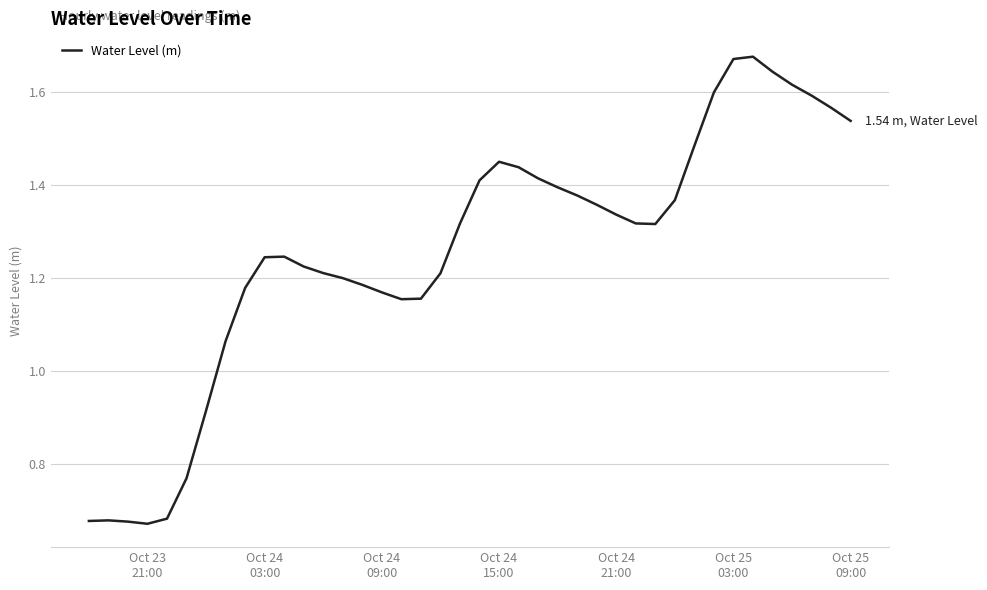

What is the difference between the maximum and minimum values?

1.0